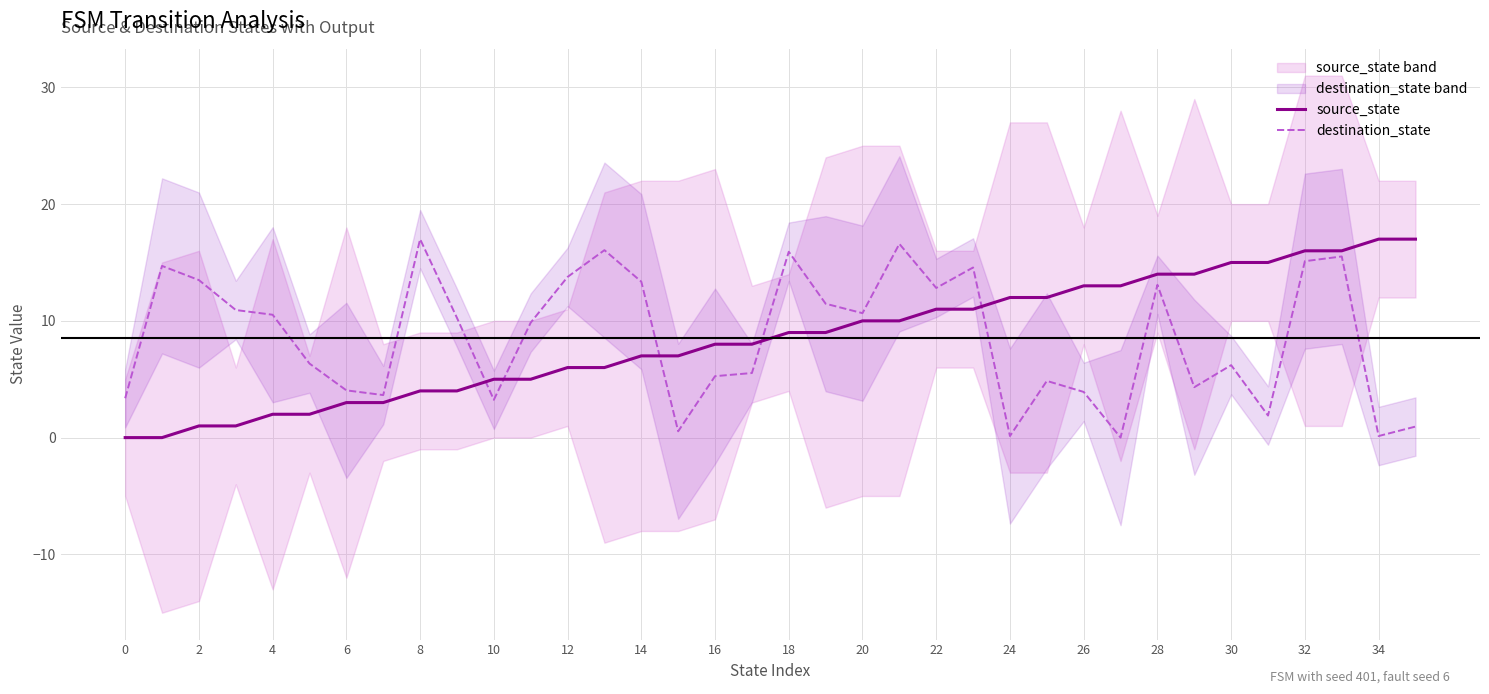

How many values in the source_state series exceed 9?

16